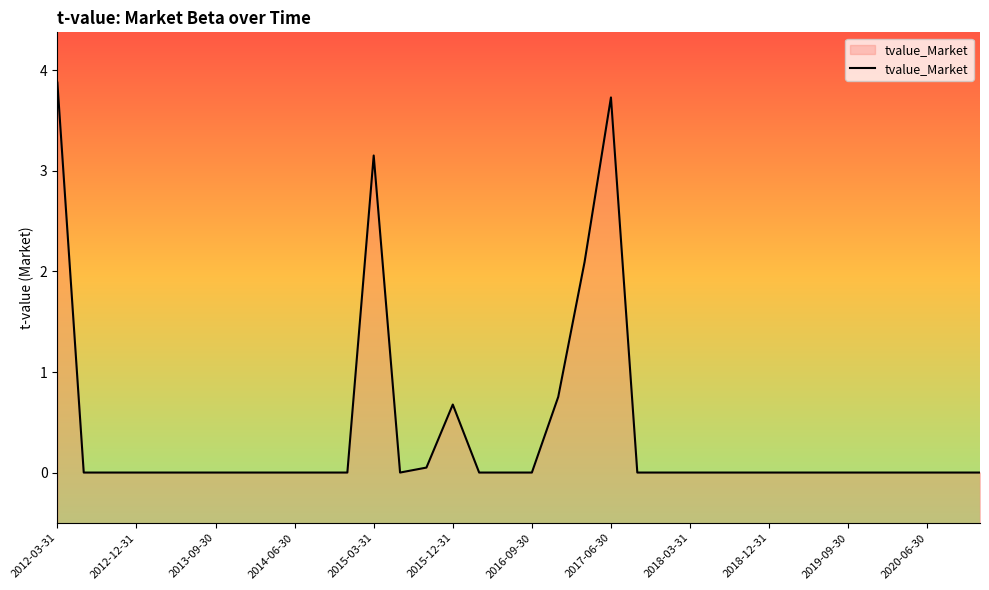

How many categories are shown in the chart?

36